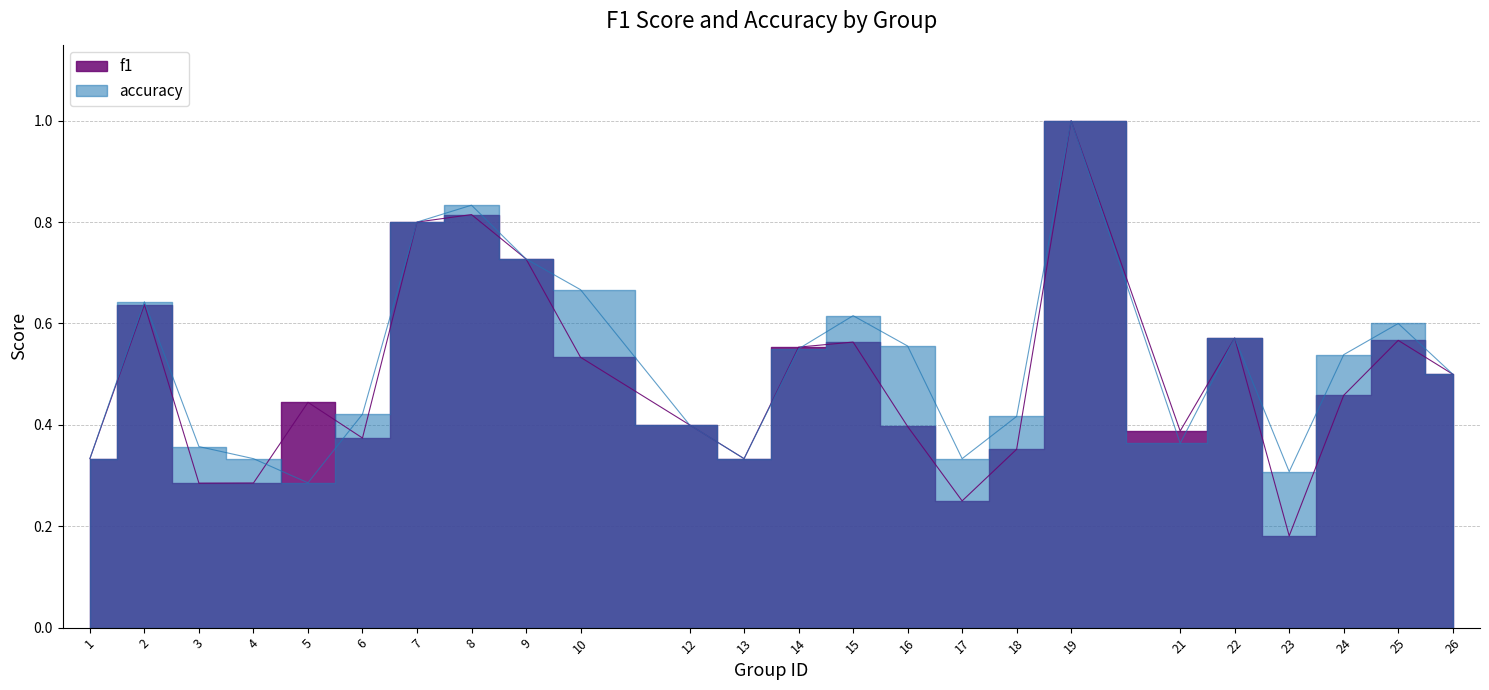

Rank the series by their maximum value, from highest to lowest.

f1, accuracy